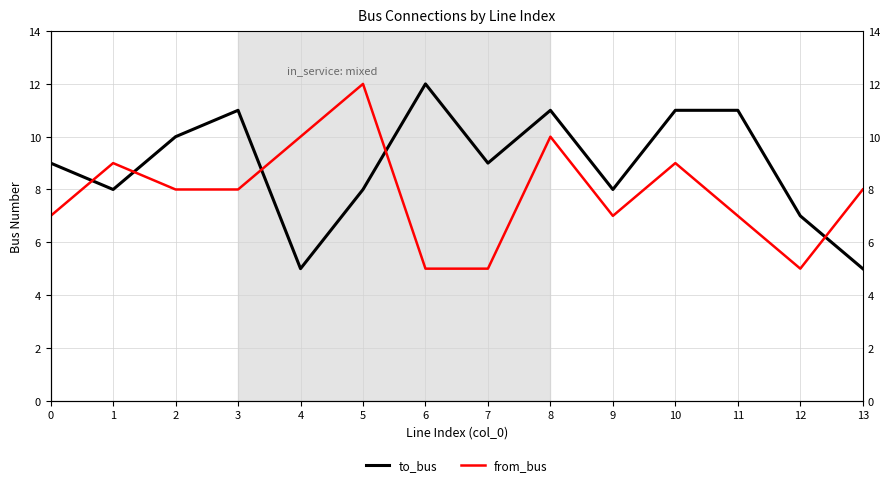

What are all the series names shown in the legend?

to_bus, from_bus